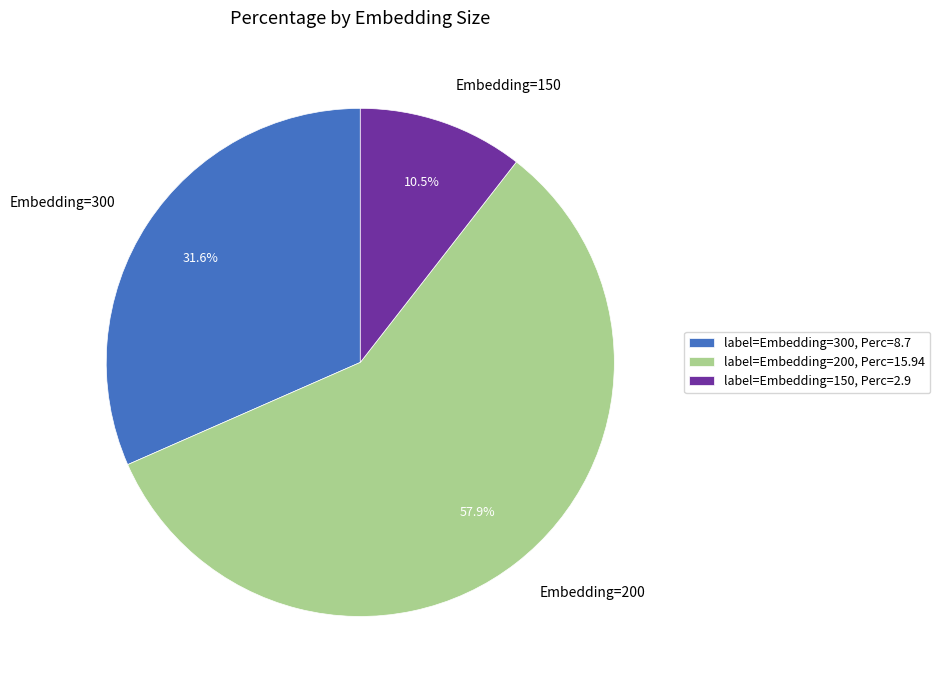

To the nearest percent, what is the difference between the Embedding=300 and Embedding=150 slice percentages?

21%